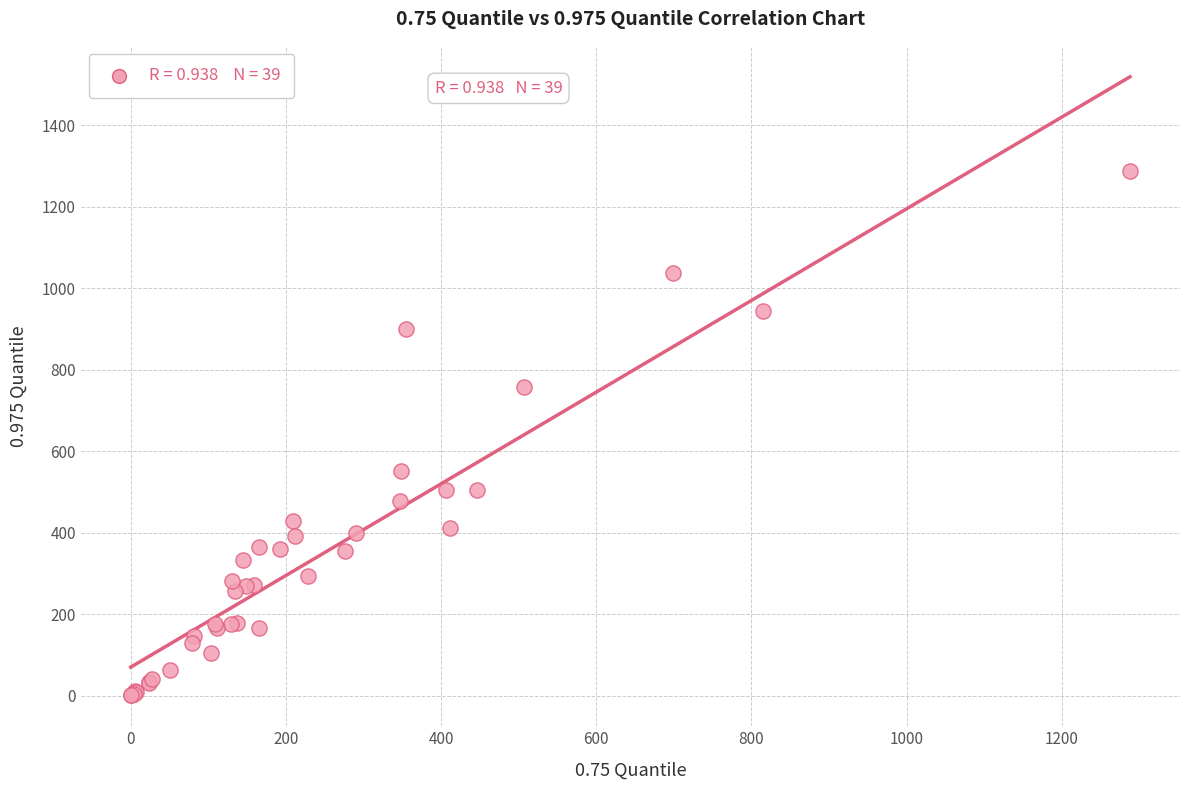

What Y value in the scatter plot is closest to 644?

551